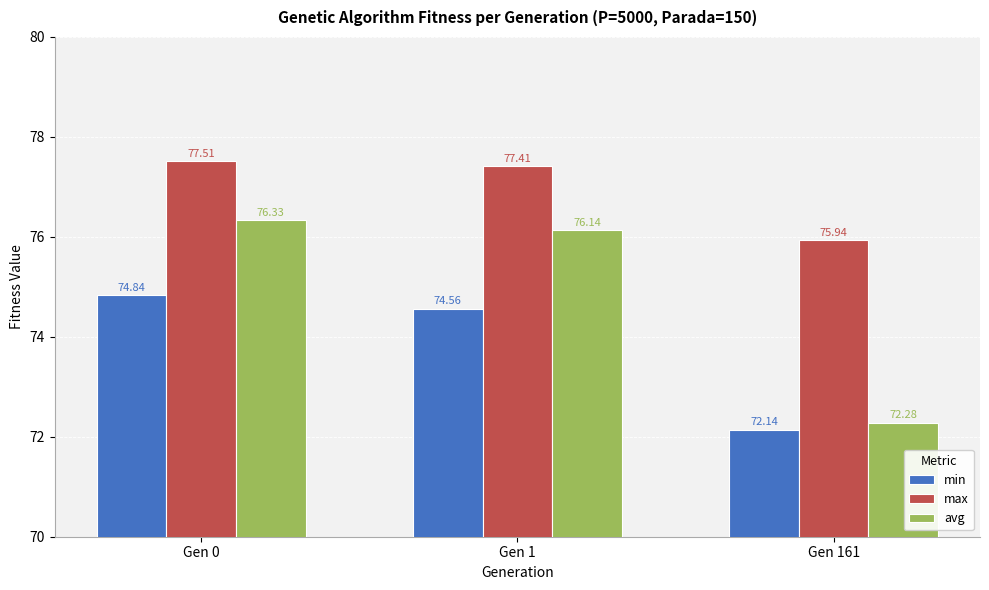

Reading left to right, list all the values displayed in this chart.

min: 74.8	74.6	72.1
max: 77.5	77.4	75.9
avg: 76.3	76.1	72.3